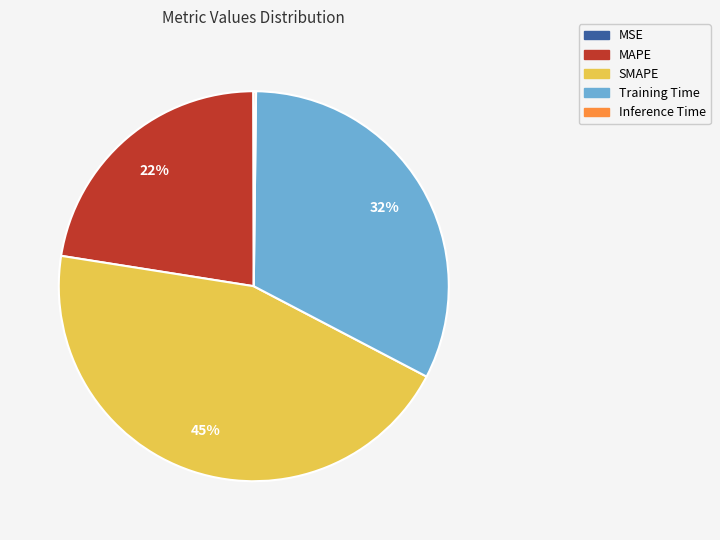

To the nearest percent, what portion does MAPE represent?

22%